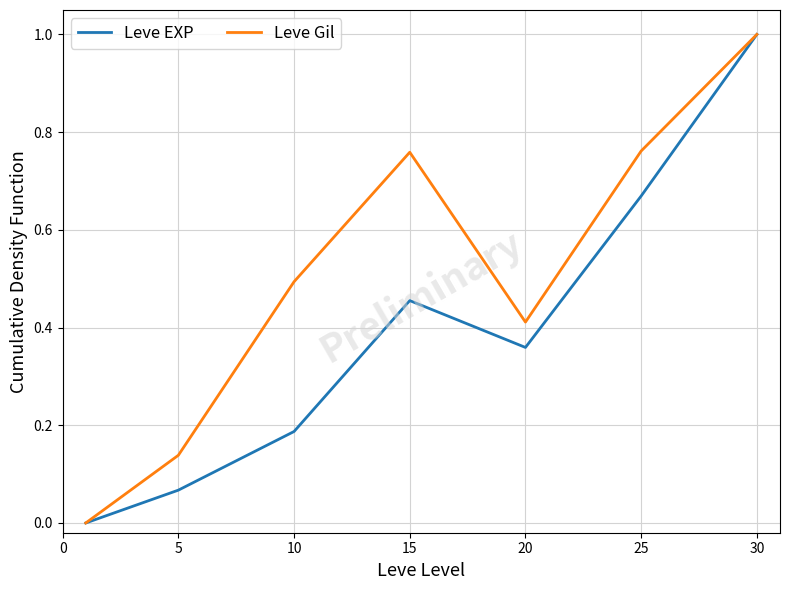

Rank the series by their average value, from lowest to highest.

Leve EXP, Leve Gil